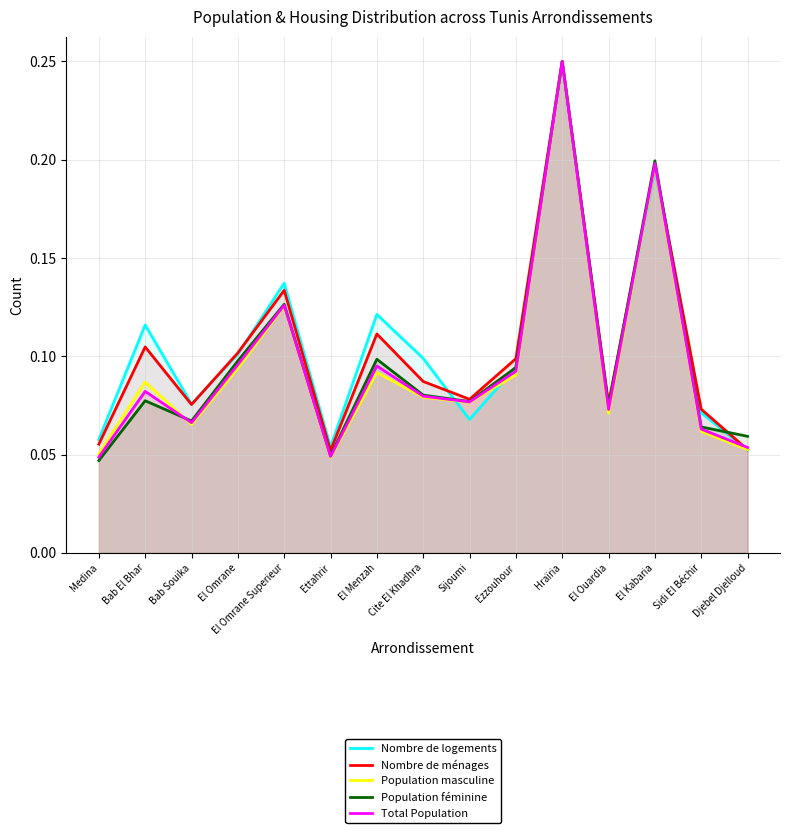

Which series has the widest spread of values?

Population féminine